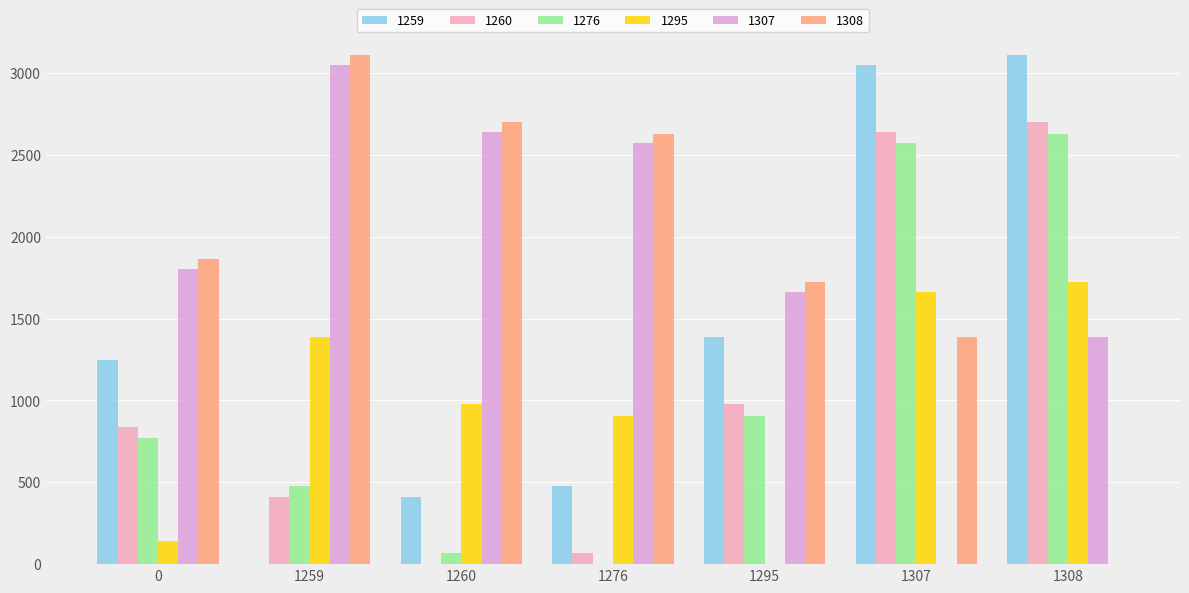

The value of 1308 at 1308 is 1914.1. True or false?

False